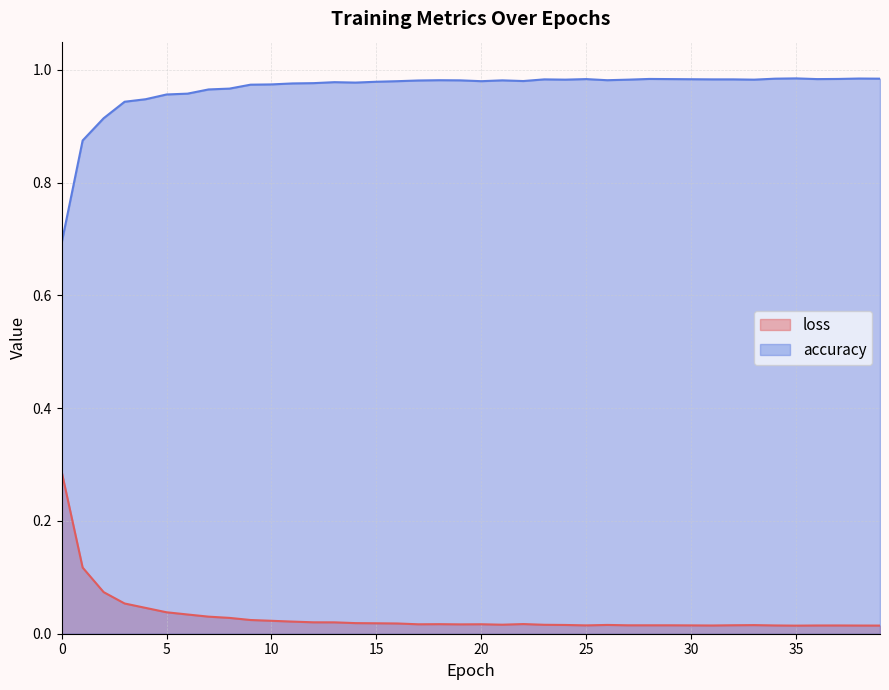

True or false: accuracy and loss intersect in this chart.

False